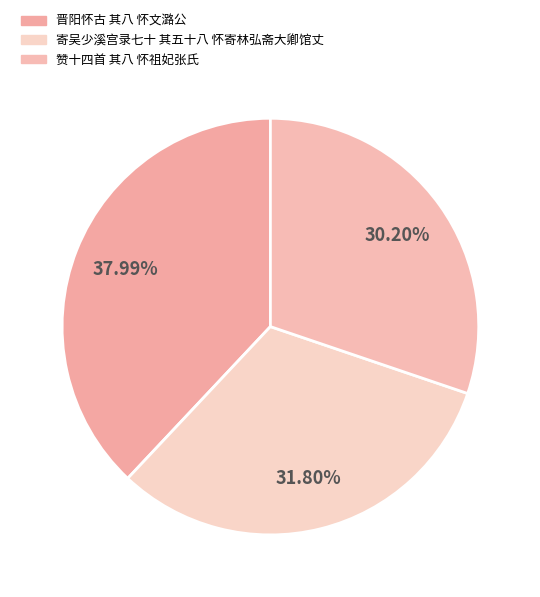

What is the total percentage of 寄吴少溪宫录七十 其五十八 怀寄林弘斋大卿馆丈 and 晋阳怀古 其八 怀文潞公?

69.8%